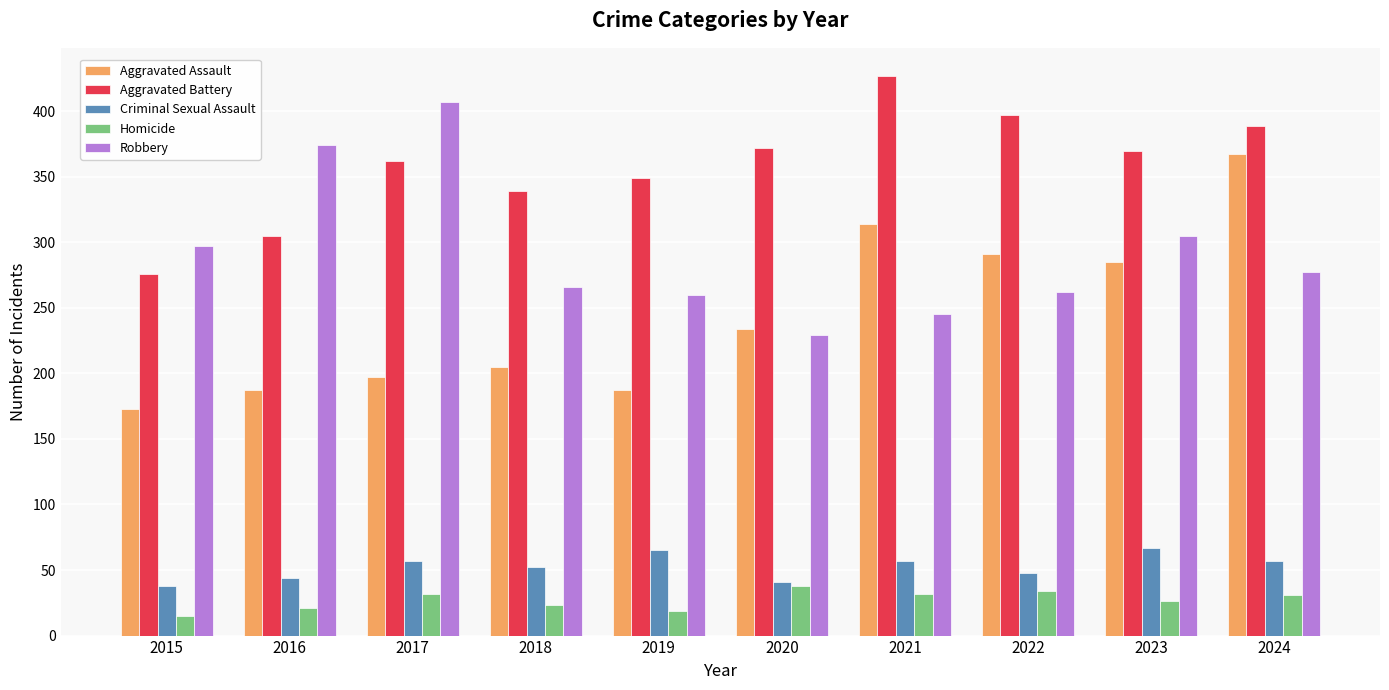

Does the chart contain any negative values?

No